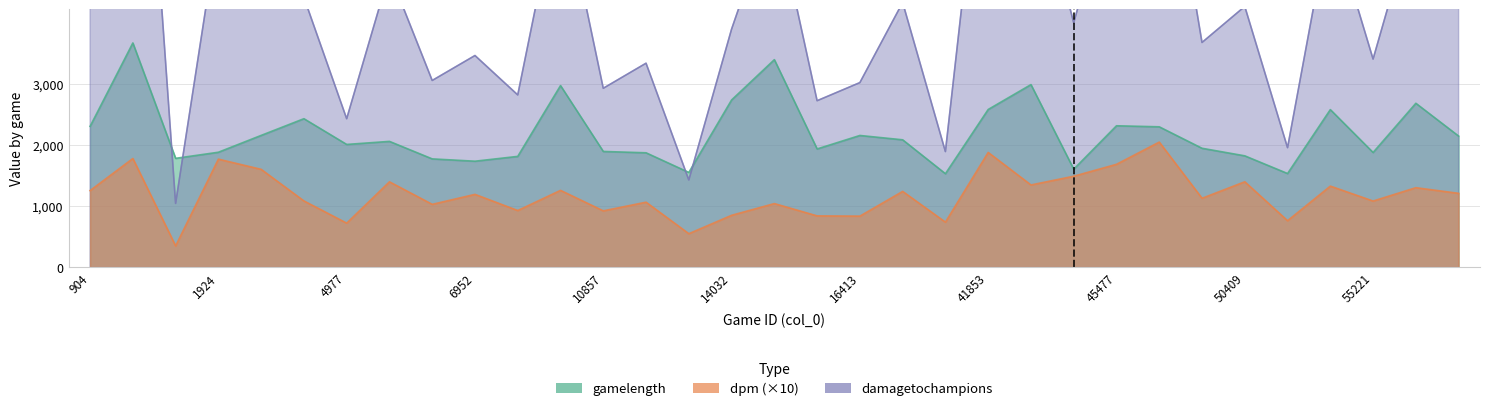

The value of dpm at 6585 is 1541.2. True or false?

False